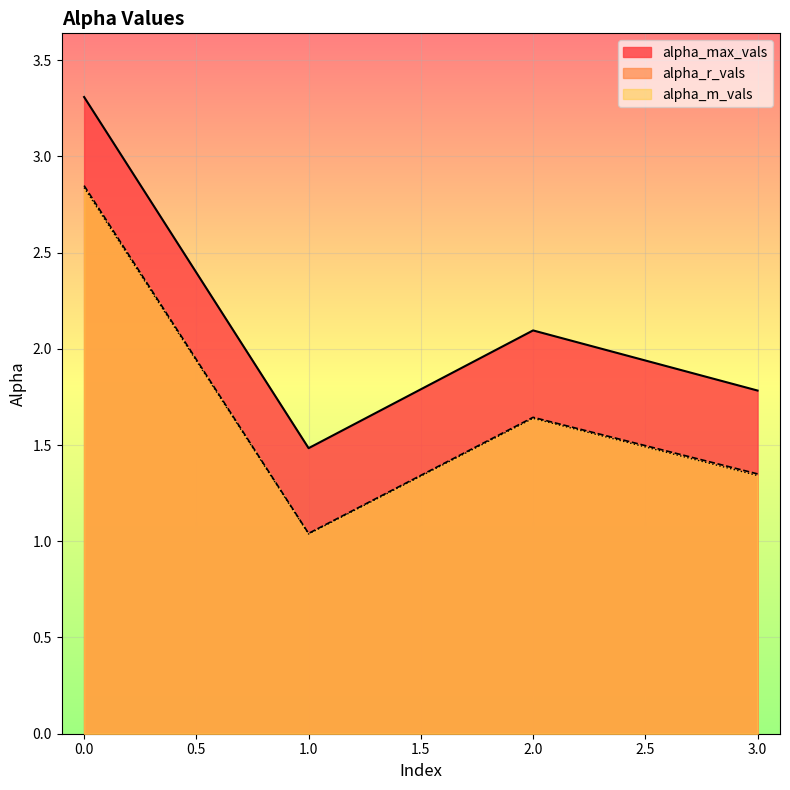

Rank the categories by alpha_max_vals value from highest to lowest.

0.0, 2.0, 3.0, 1.0